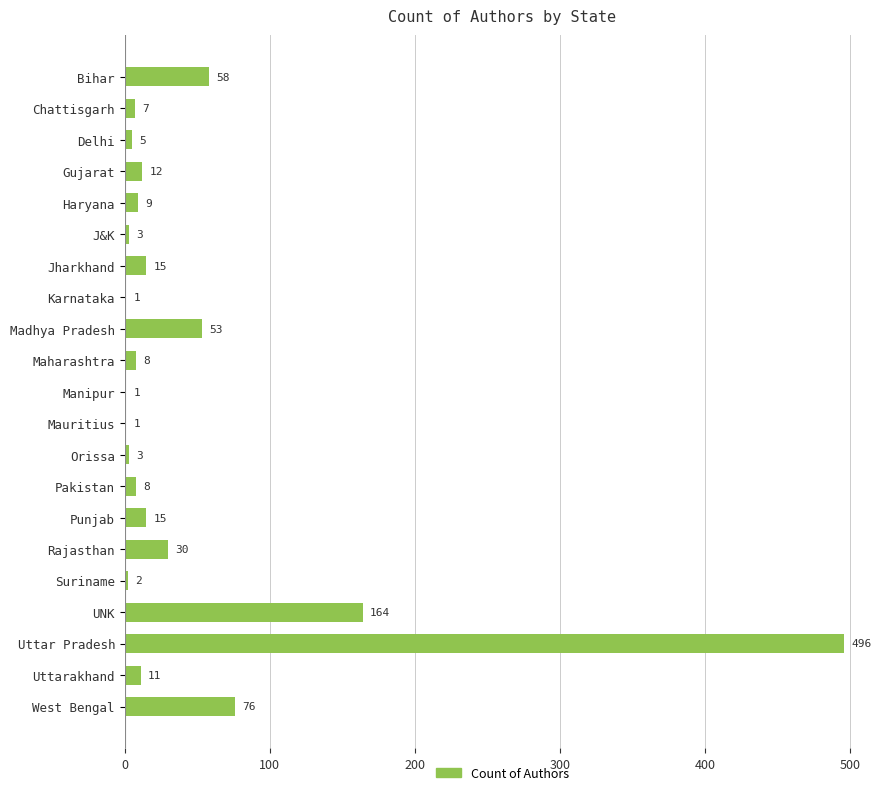

The value at West Bengal is 76. True or false?

True